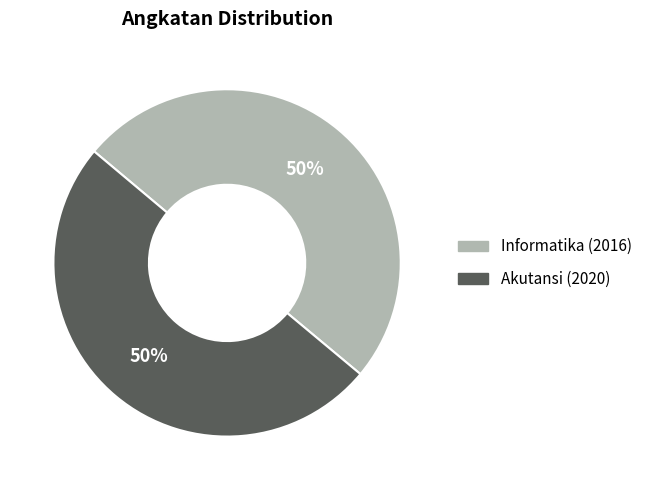

Count the number of slices in the pie.

2